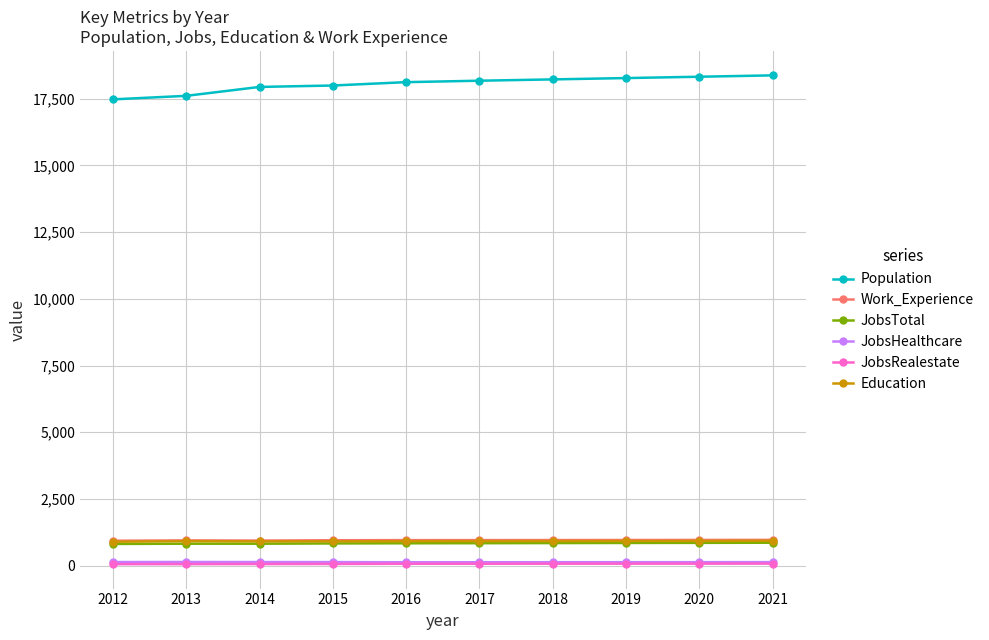

Is it true that JobsTotal equals 846 at 2018?

True